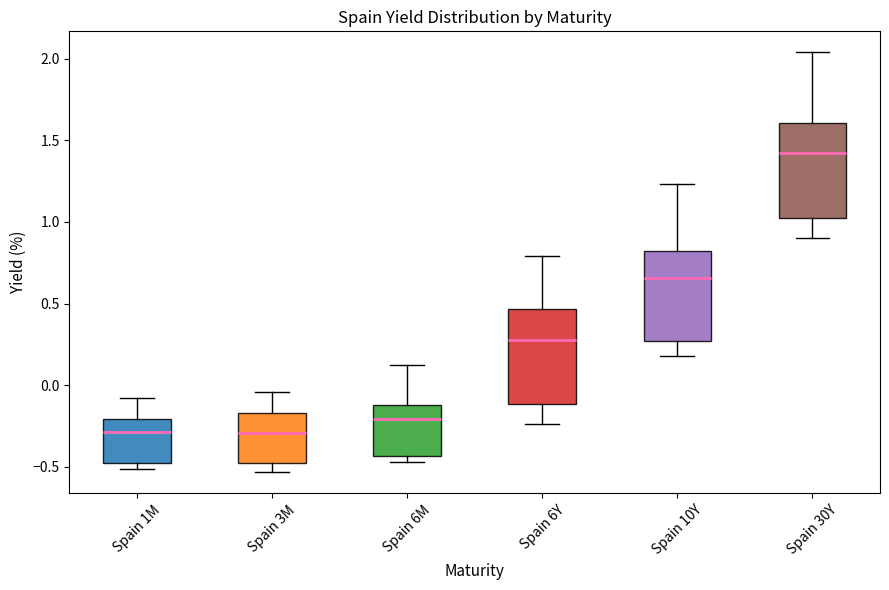

Reading left to right, read every box against the y-axis: the position of its median line, the range the box covers, and the ends of its whiskers. The values are not printed on the chart, so give them approximately, as read against the axis.

Spain 1M: median -0.30, box -0.50 to -0.20, whiskers -0.50 (just below the box's lower edge) to -0.10
Spain 3M: median -0.30, box -0.50 to -0.15, whiskers -0.55 to -0.05
Spain 6M: median -0.20, box -0.45 to -0.10, whiskers -0.45 (just below the box's lower edge) to 0.15
Spain 6Y: median 0.25, box -0.10 to 0.45, whiskers -0.25 to 0.80
Spain 10Y: median 0.65, box 0.25 to 0.80, whiskers 0.20 to 1.25
Spain 30Y: median 1.40, box 1.00 to 1.60, whiskers 0.90 to 2.05